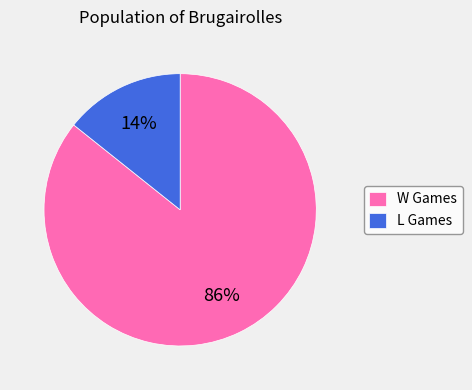

Which slice is the largest?

W Games